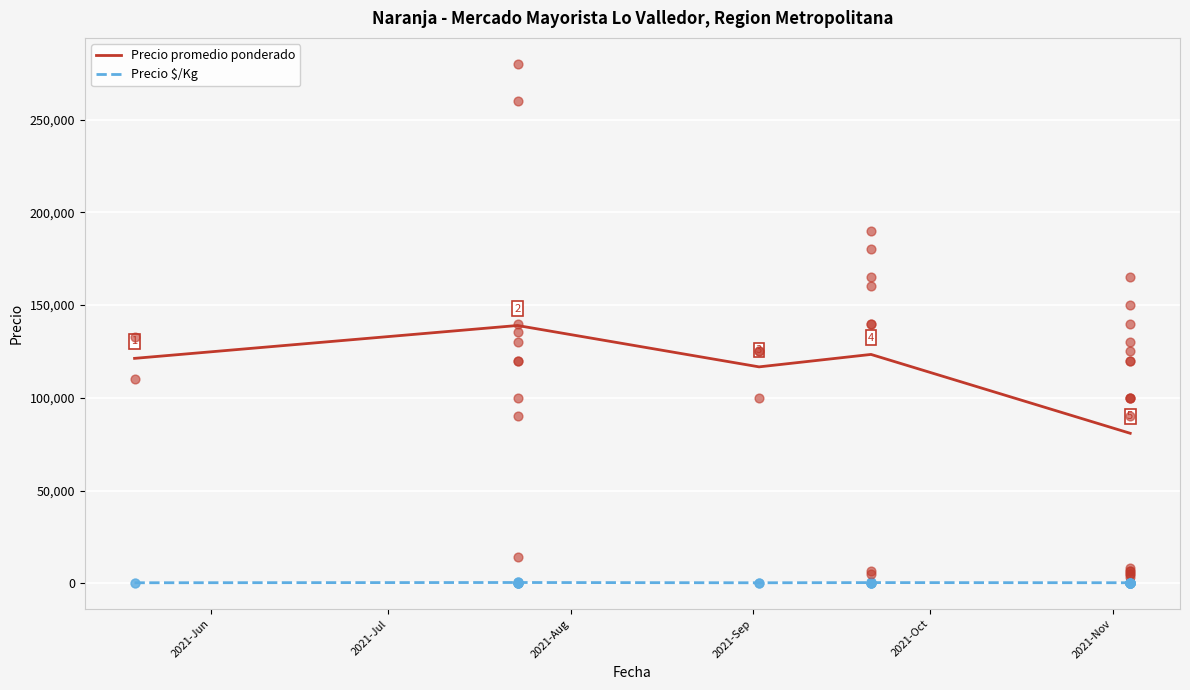

Which series has the widest spread of Y values?

Precio promedio ponderado